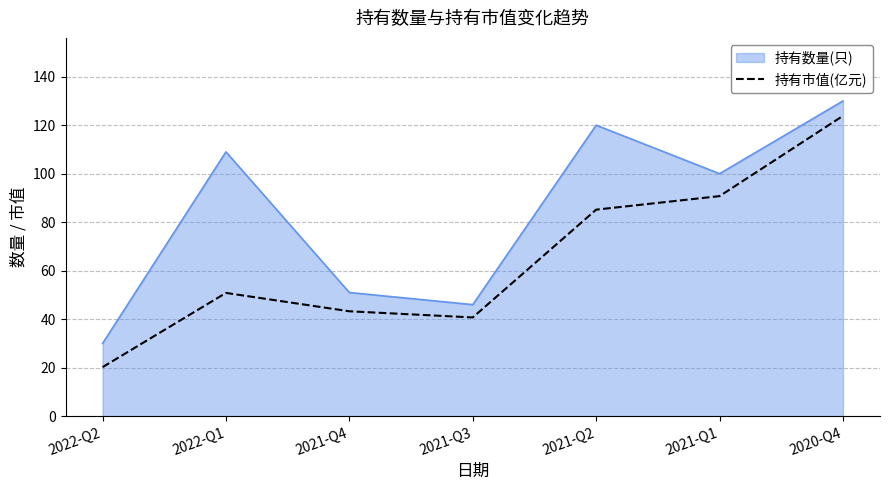

Rank the categories by 持有数量(只) value from highest to lowest.

2020-Q4, 2021-Q2, 2022-Q1, 2021-Q1, 2021-Q4, 2021-Q3, 2022-Q2